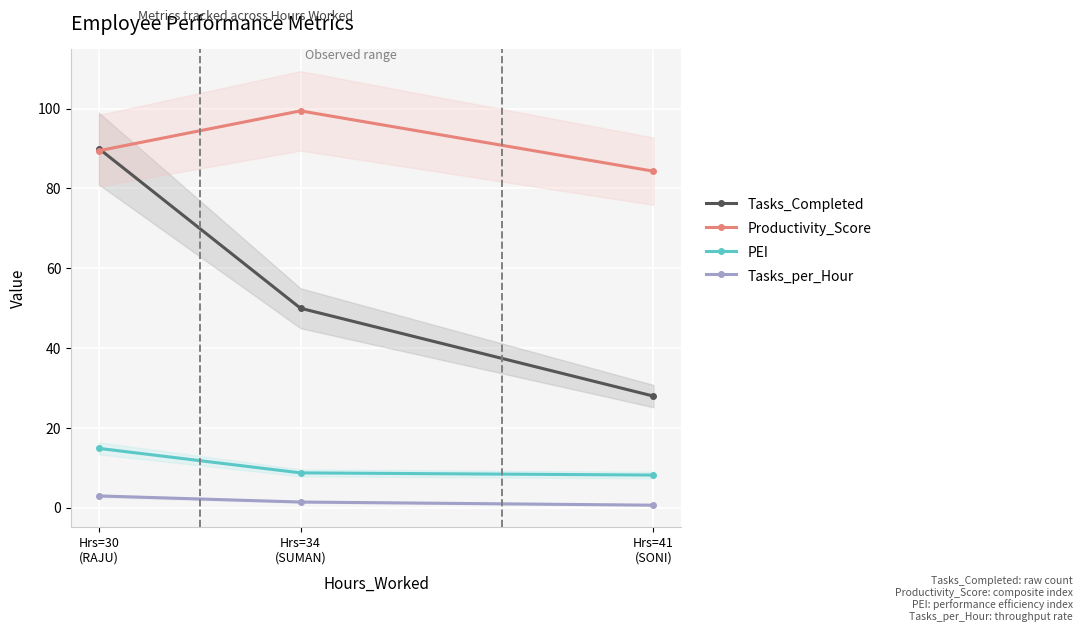

What is the difference between the PEI values at Hrs=30
(RAJU) and Hrs=41
(SONI)?

6.7